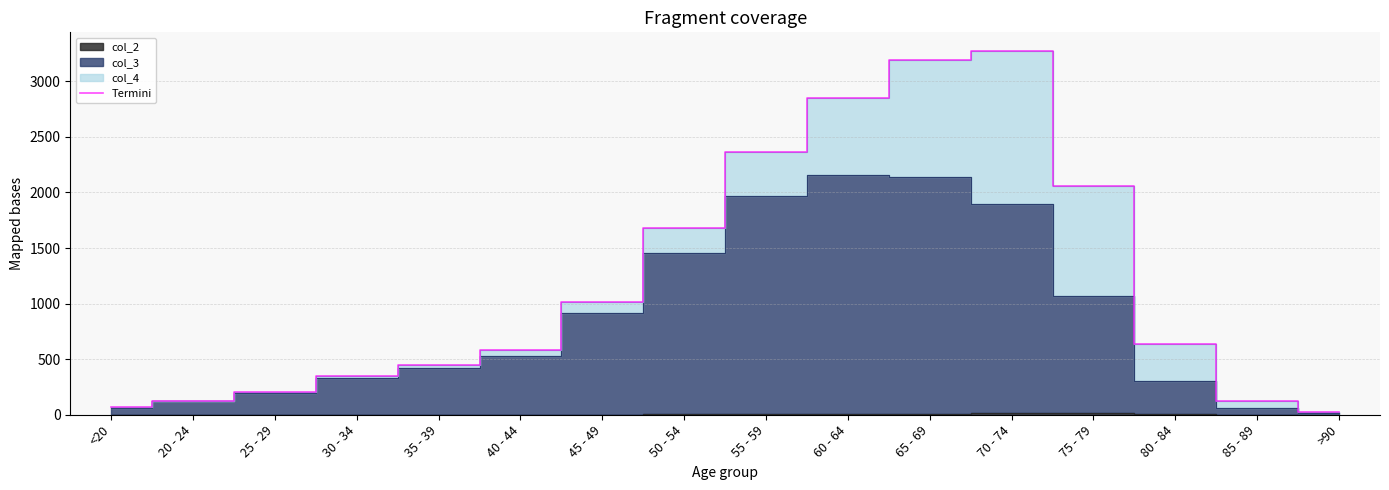

True or false: the data shows 447 at 35 - 39.

True